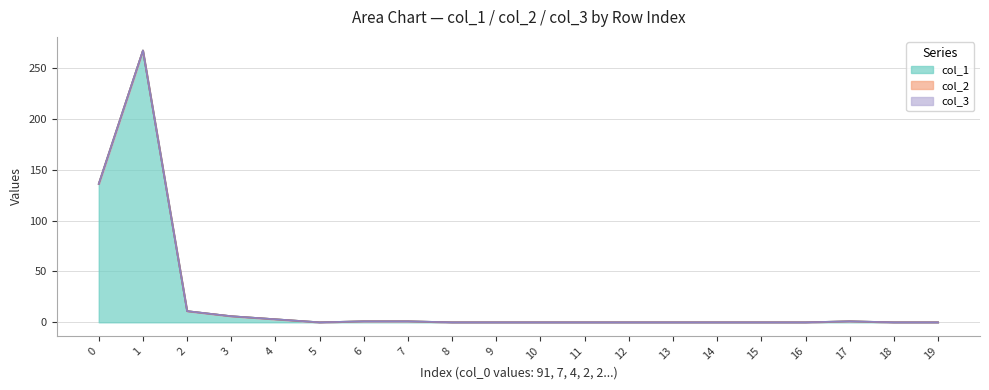

Reading right to left, transcribe all the data shown in this chart.

col_1: 19=0	18=0	17=1	16=0	15=0	14=0	13=0	12=0	11=0	10=0	9=0	8=0	7=1	6=1	5=0	4=3	3=6	2=11	1=267	0=136
col_2: 19=0	18=0	17=0	16=0	15=0	14=0	13=0	12=0	11=0	10=0	9=0	8=0	7=0	6=0	5=0	4=0	3=0	2=0	1=0	0=0
col_3: 19=0	18=0	17=0	16=0	15=0	14=0	13=0	12=0	11=0	10=0	9=0	8=0	7=0	6=0	5=0	4=0	3=0	2=0	1=0	0=0